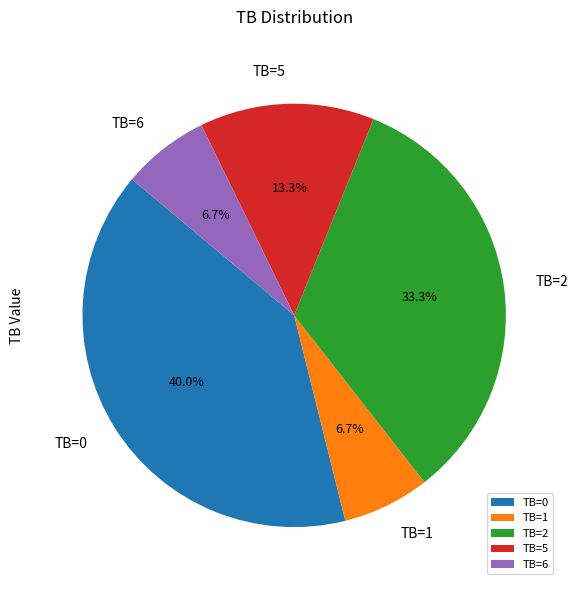

To the nearest percent, what percentage of the pie is TB=0?

40%